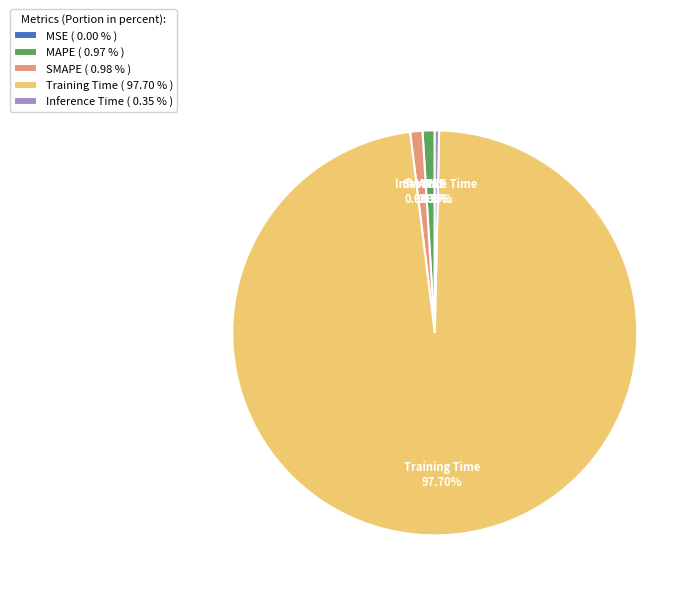

Is Training Time ( 97.70 % ) the majority of the pie?

Yes